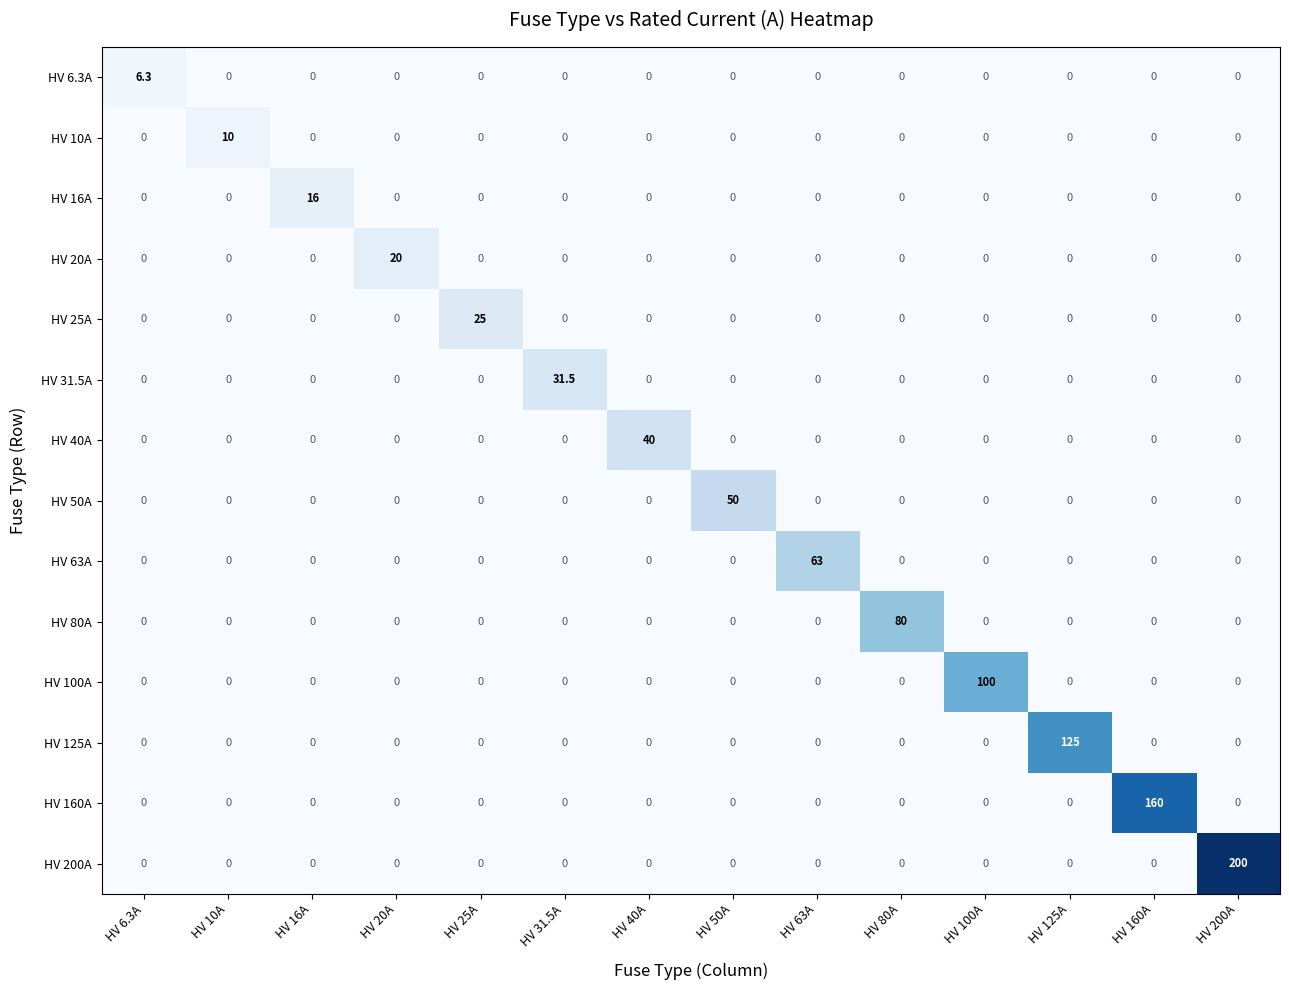

The HV 25A series shows -10.4 at HV 80A. True or false?

False